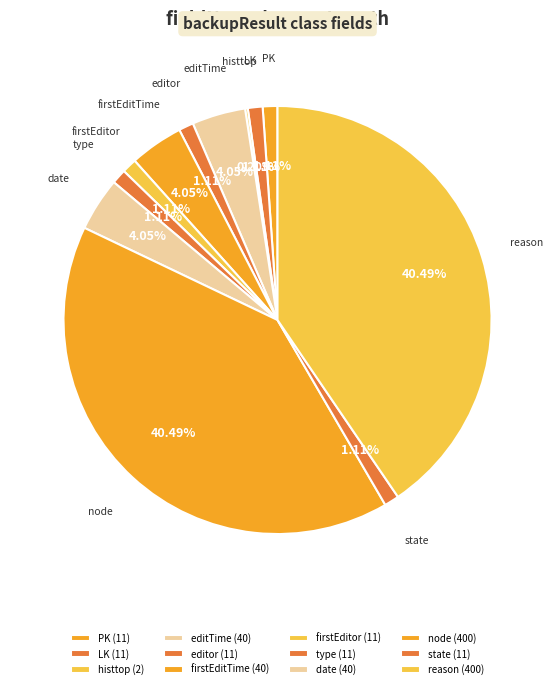

What is the ratio of the value at editTime to the value at firstEditTime?

1.0